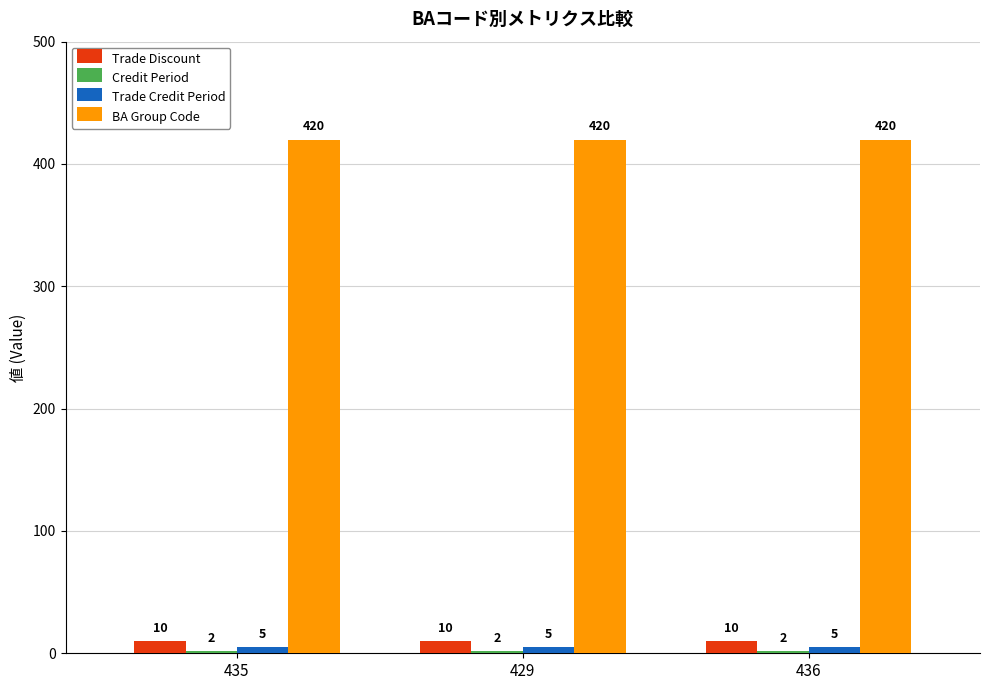

The value of BA Group Code at 435 is 420. True or false?

True